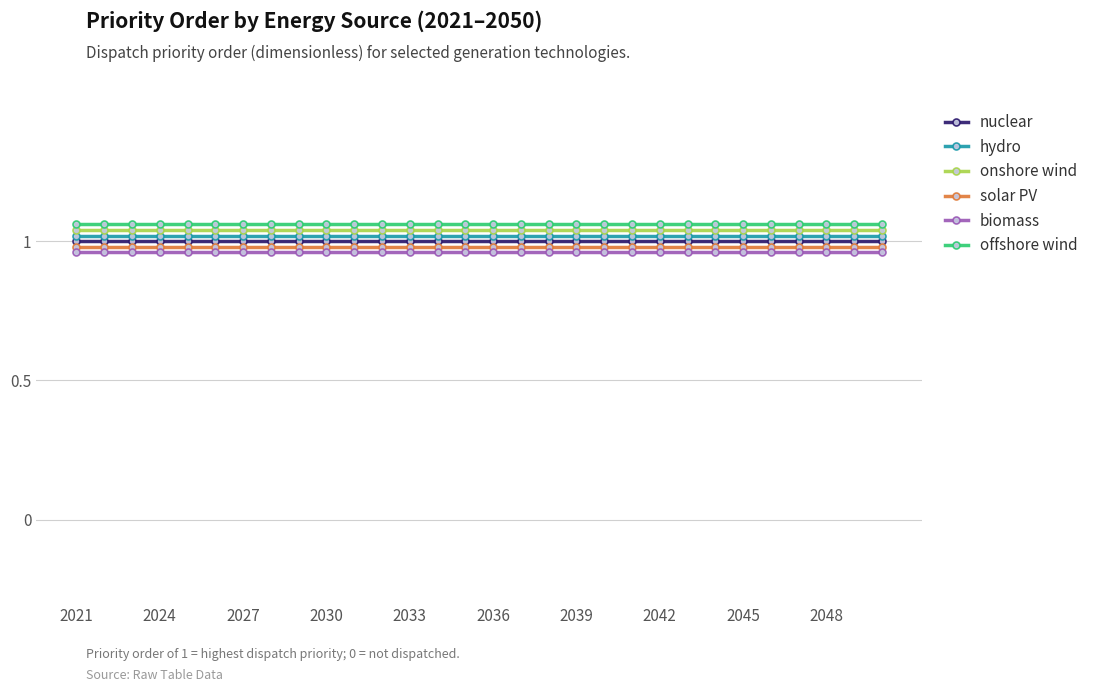

At how many categories does at least one series exceed 0?

30